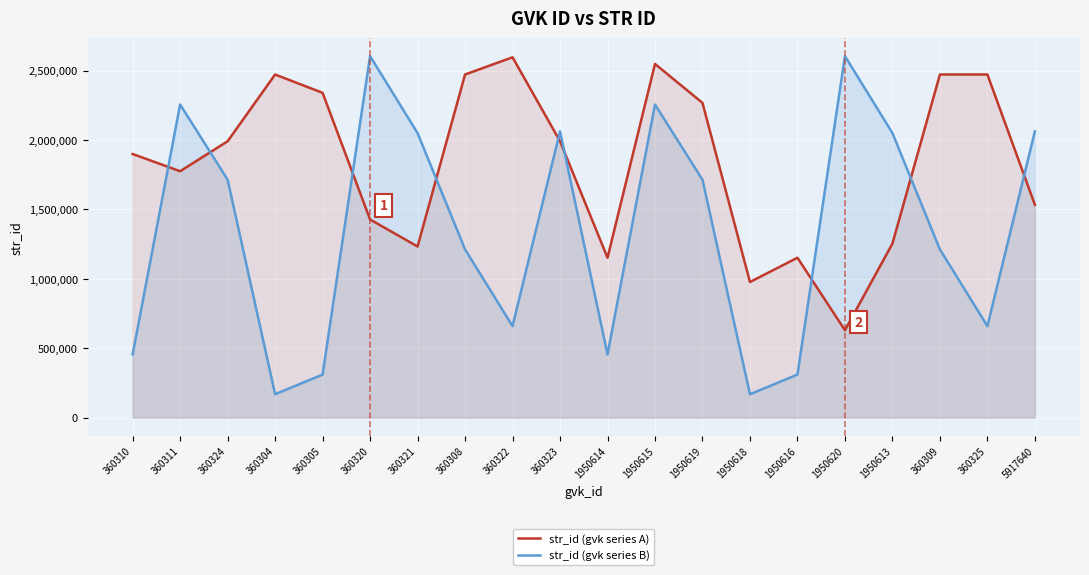

Is it true that str_id (gvk series A) equals 390971 at 1950620?

False